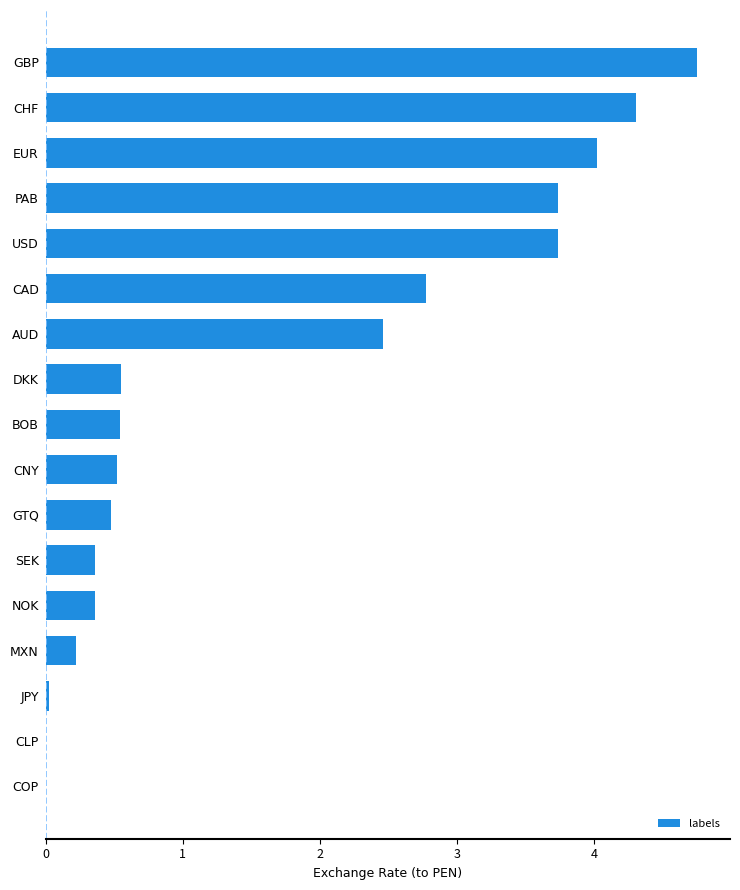

What is the sum of the values at USD and CAD?

6.5